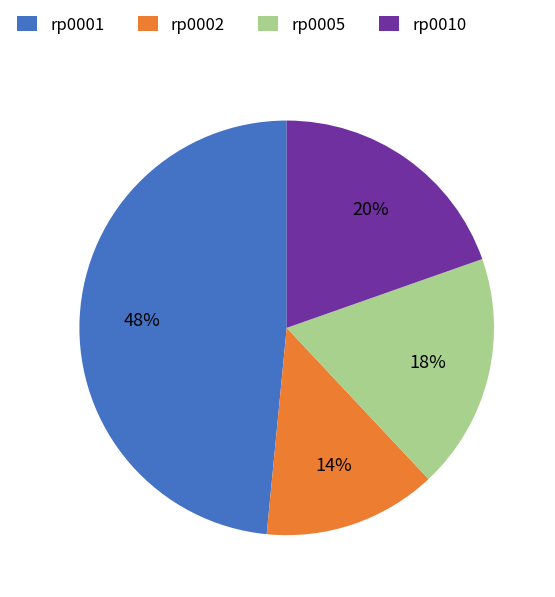

How many segments does this pie chart have?

4